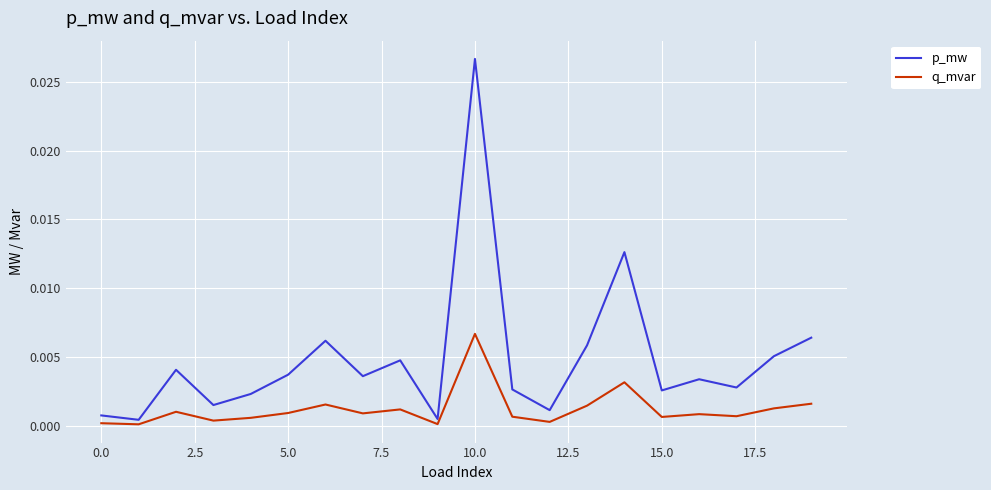

How many categories are shown in the chart?

20